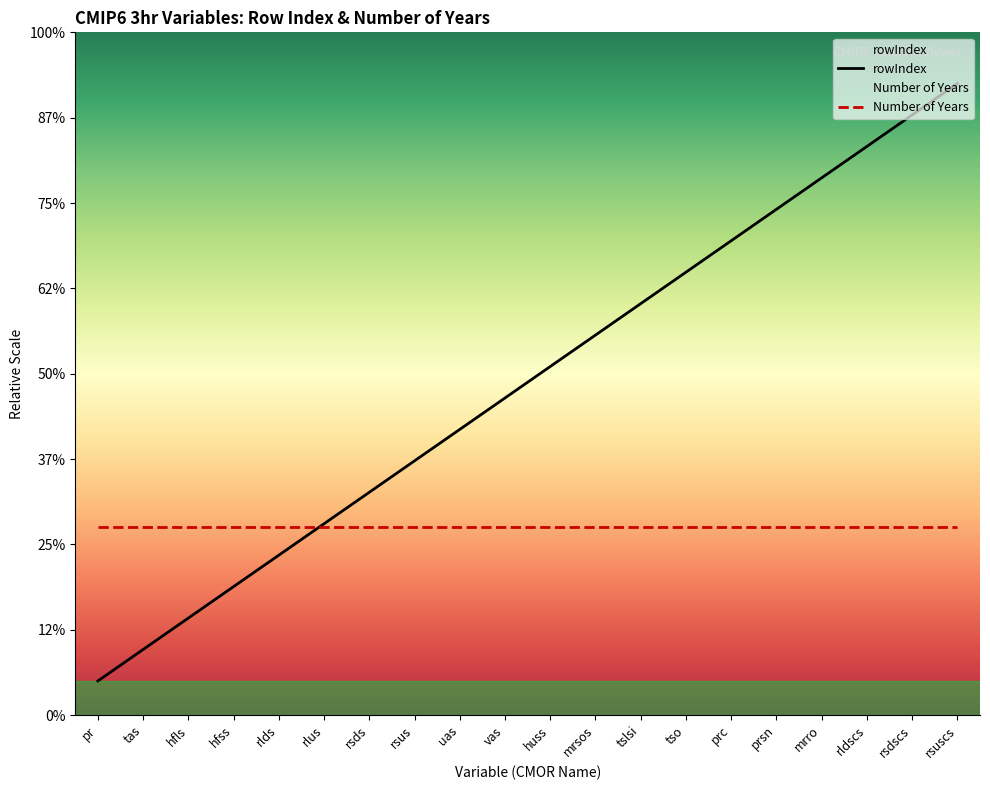

List the labels in order of value, largest first.

rsuscs, rsdscs, rldscs, mrro, prsn, prc, tso, tslsi, mrsos, huss, vas, uas, rsus, rsds, rlus, rlds, hfss, hfls, tas, pr